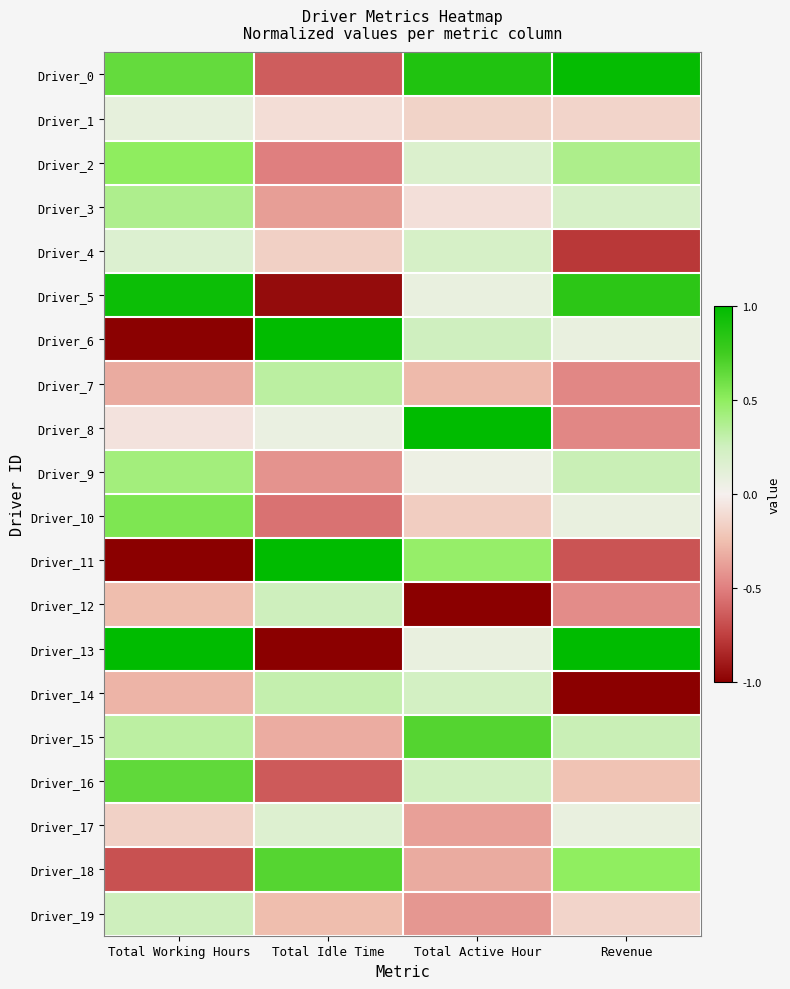

Which has a higher value, Revenue or Total Active Hour?

Revenue